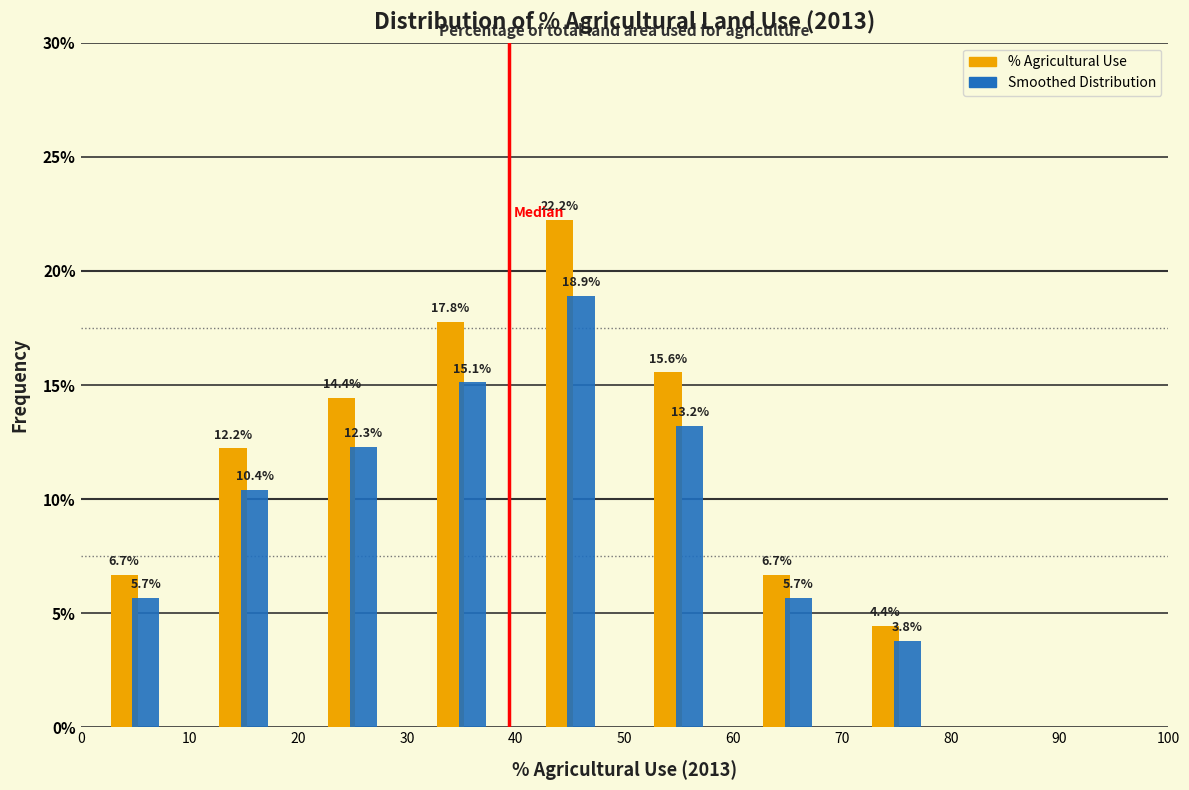

In the % Agricultural Use series, which range on the x-axis has the tallest bar?

40 to 50